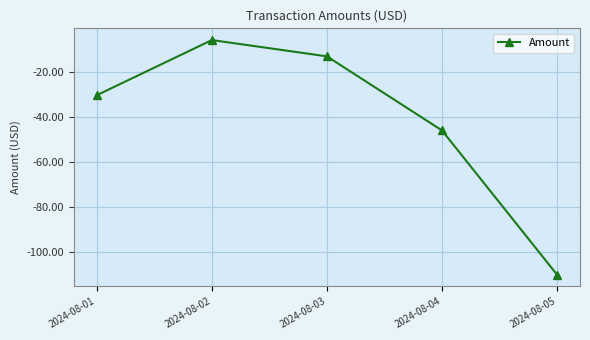

What is the approximate value at 2024-08-04?

-45.9